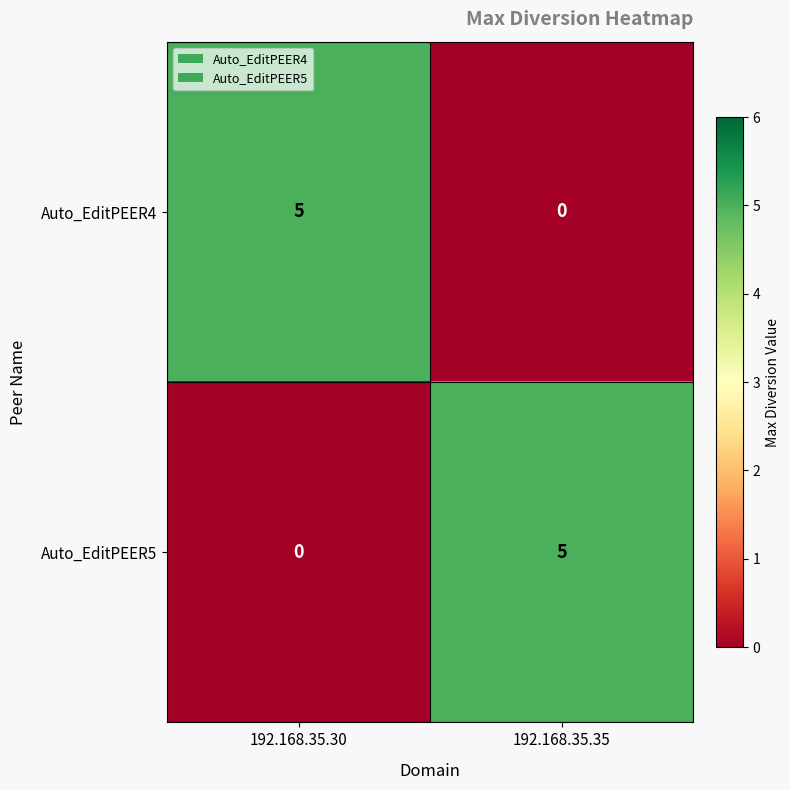

How many series are shown in this chart?

2